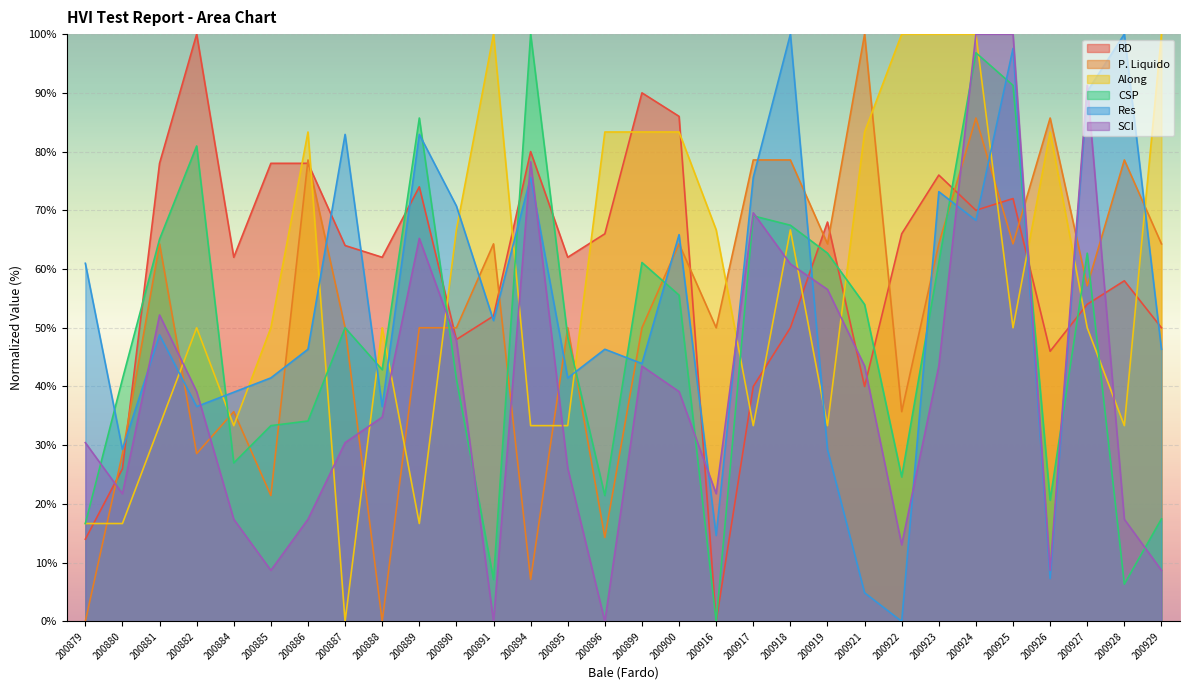

What is the sum of the CSP values at 200887 and 200879?

66.7